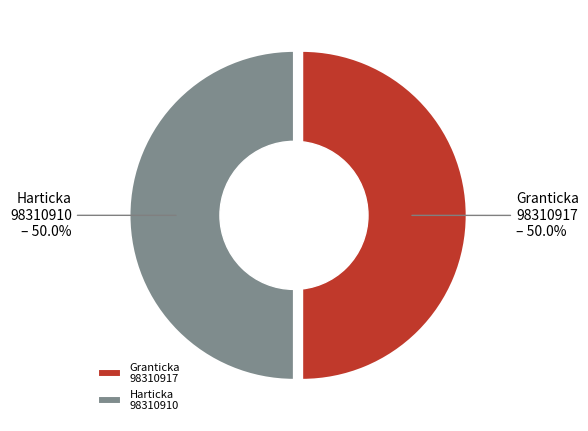

Is there a majority slice in this chart?

Yes